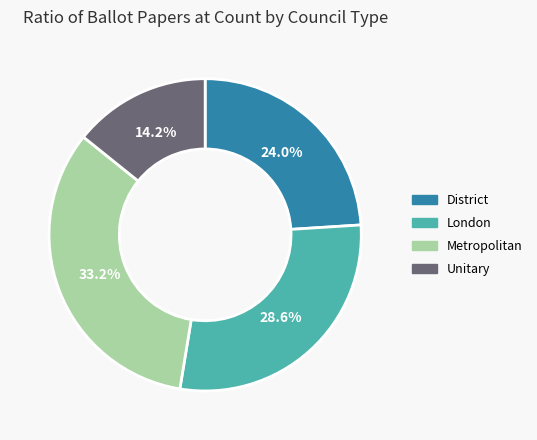

Is it true that London is 19% of the pie?

False